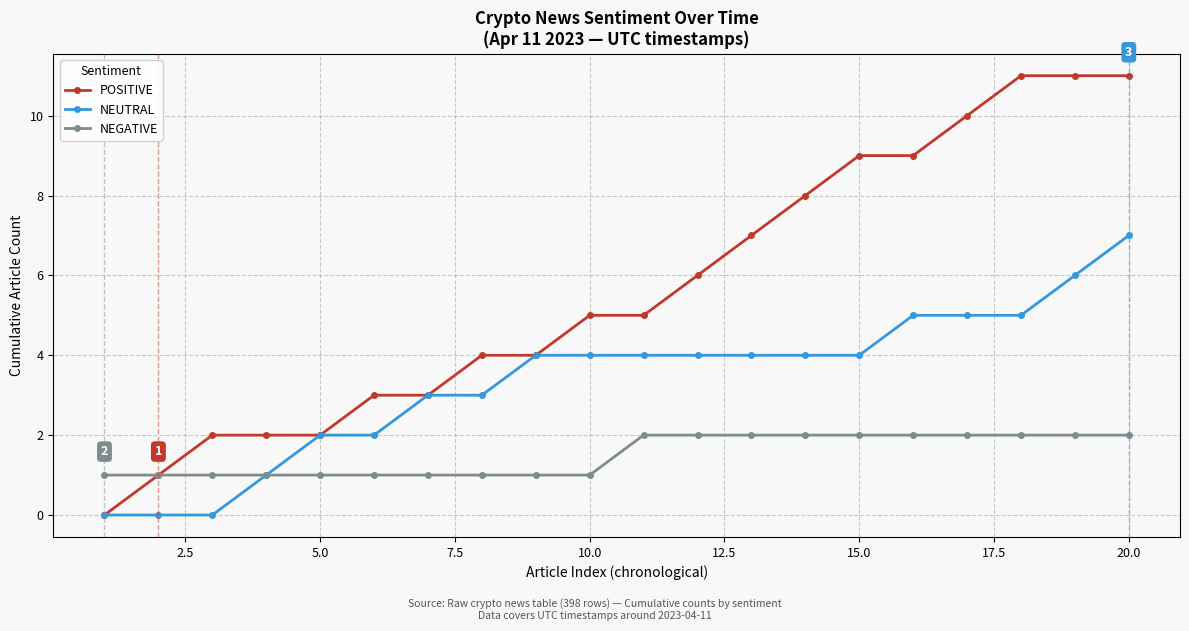

Reading left to right, extract all data points from this chart.

POSITIVE: 0	1	2	2	2	3	3	4	4	5	5	6	7	8	9	9	10	11	11	11
NEUTRAL: 0	0	0	1	2	2	3	3	4	4	4	4	4	4	4	5	5	5	6	7
NEGATIVE: 1	1	1	1	1	1	1	1	1	1	2	2	2	2	2	2	2	2	2	2